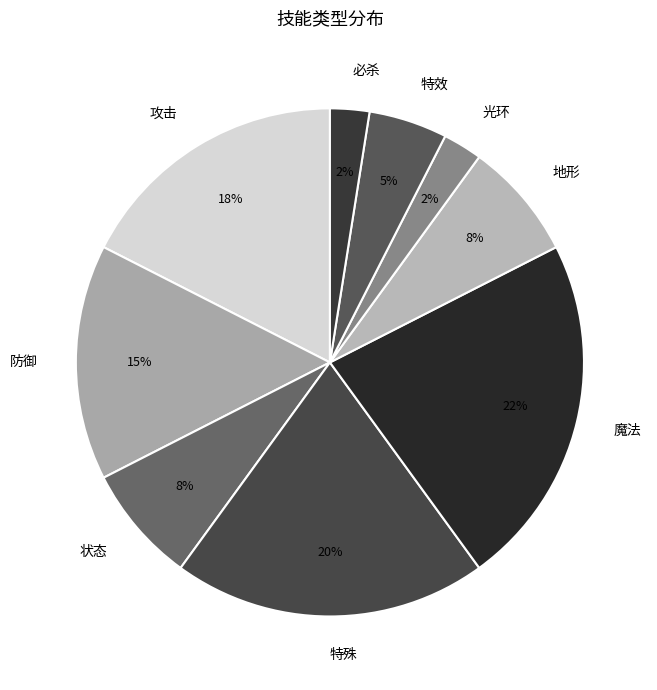

To the nearest percent, what portion does 地形 represent?

8%